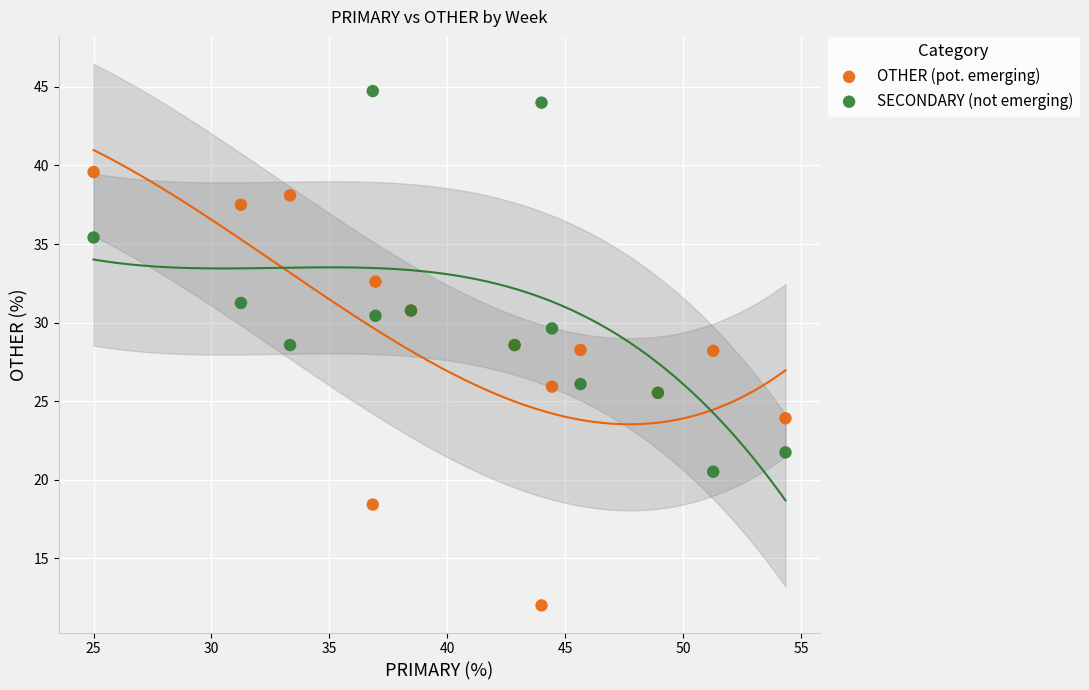

Which series has the largest Y range (max minus min)?

OTHER (pot. emerging)